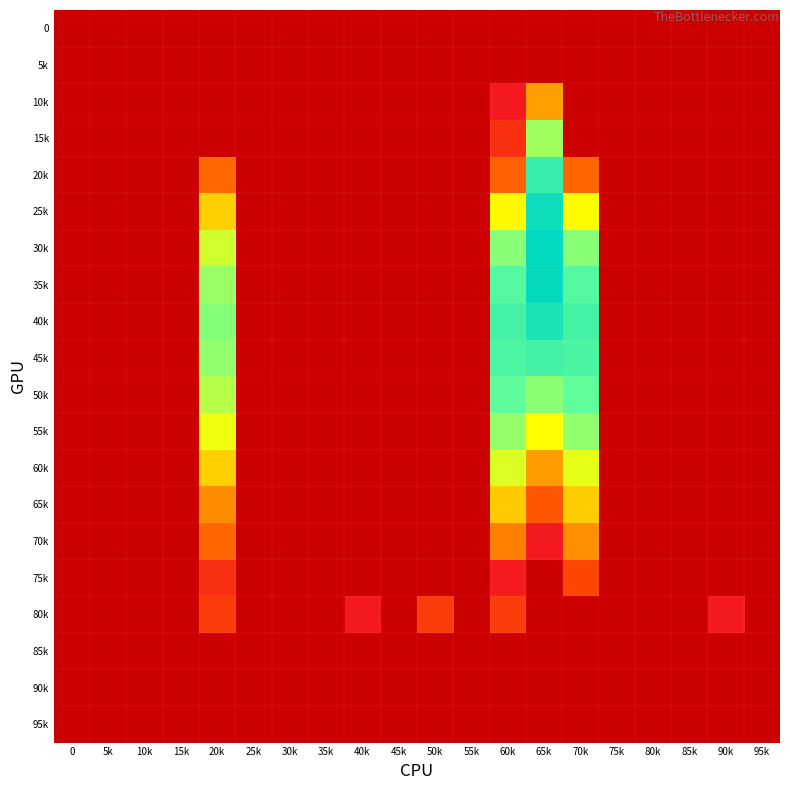

Between 45k and 70k, which is larger?

45k